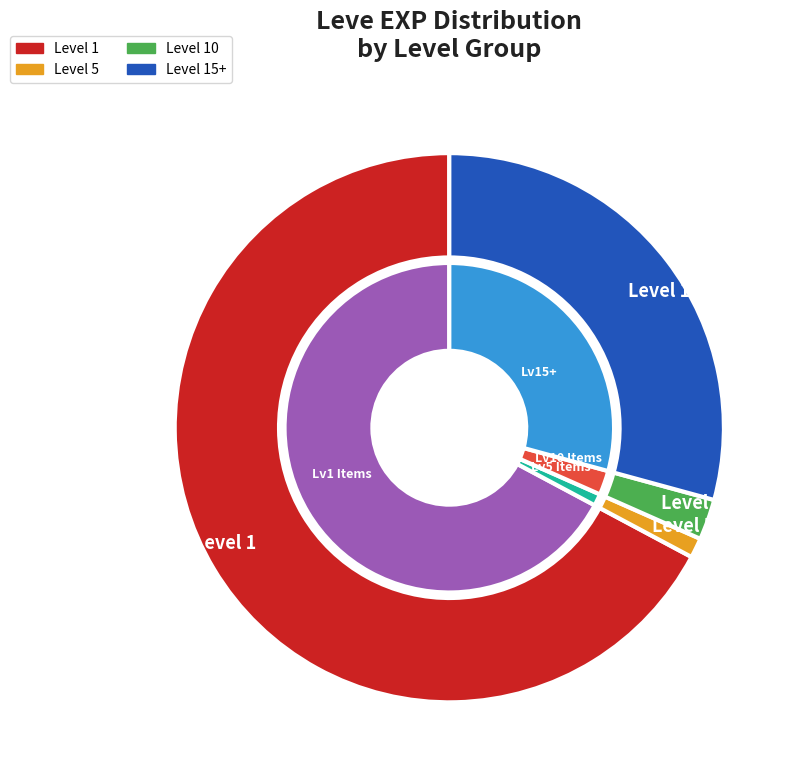

True or false: Bone Harpoon accounts for 14% of the total.

False